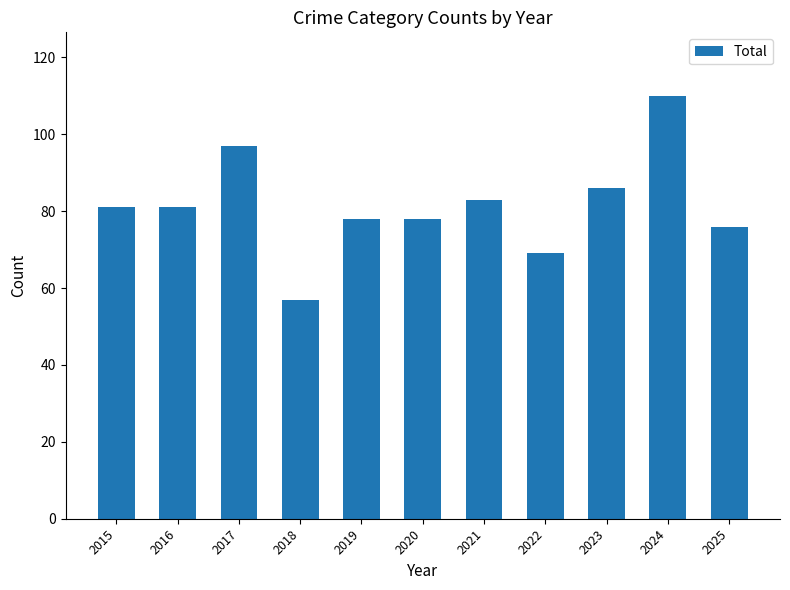

What is the value of the 1st bar from the left?

81